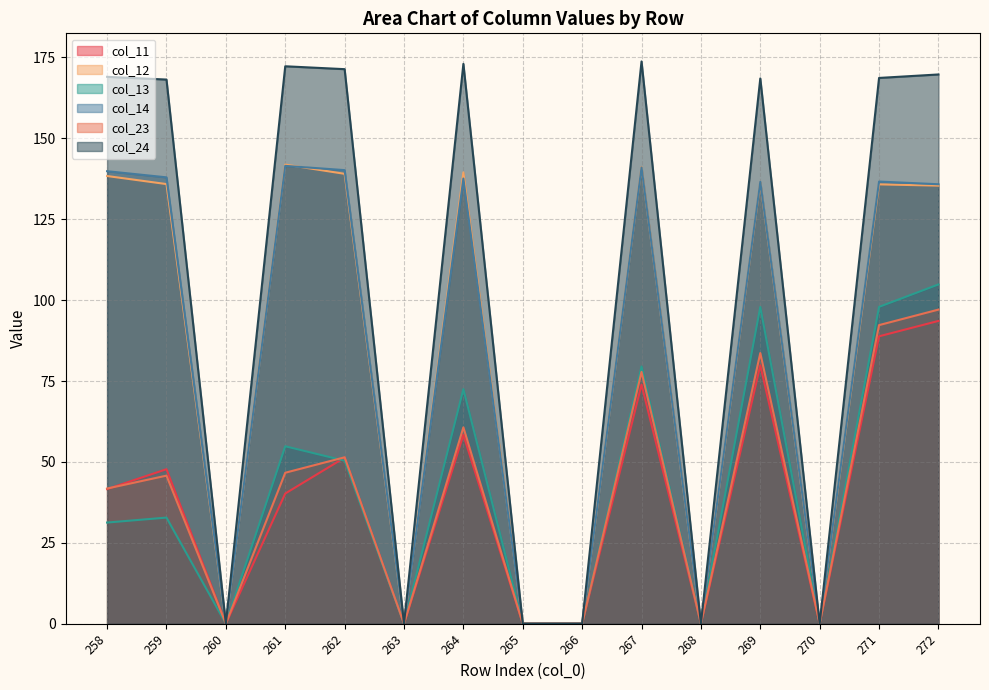

Is it true that col_24 equals 52.5 at 269?

False